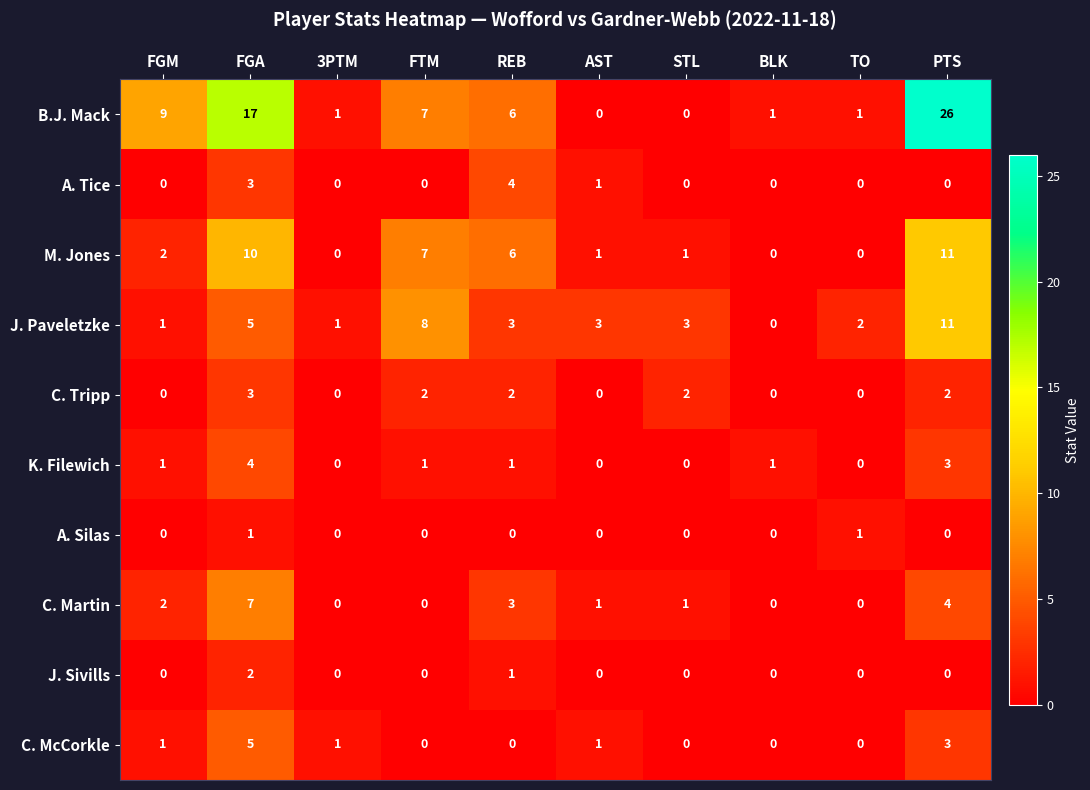

At how many categories does at least one series exceed 5?

5